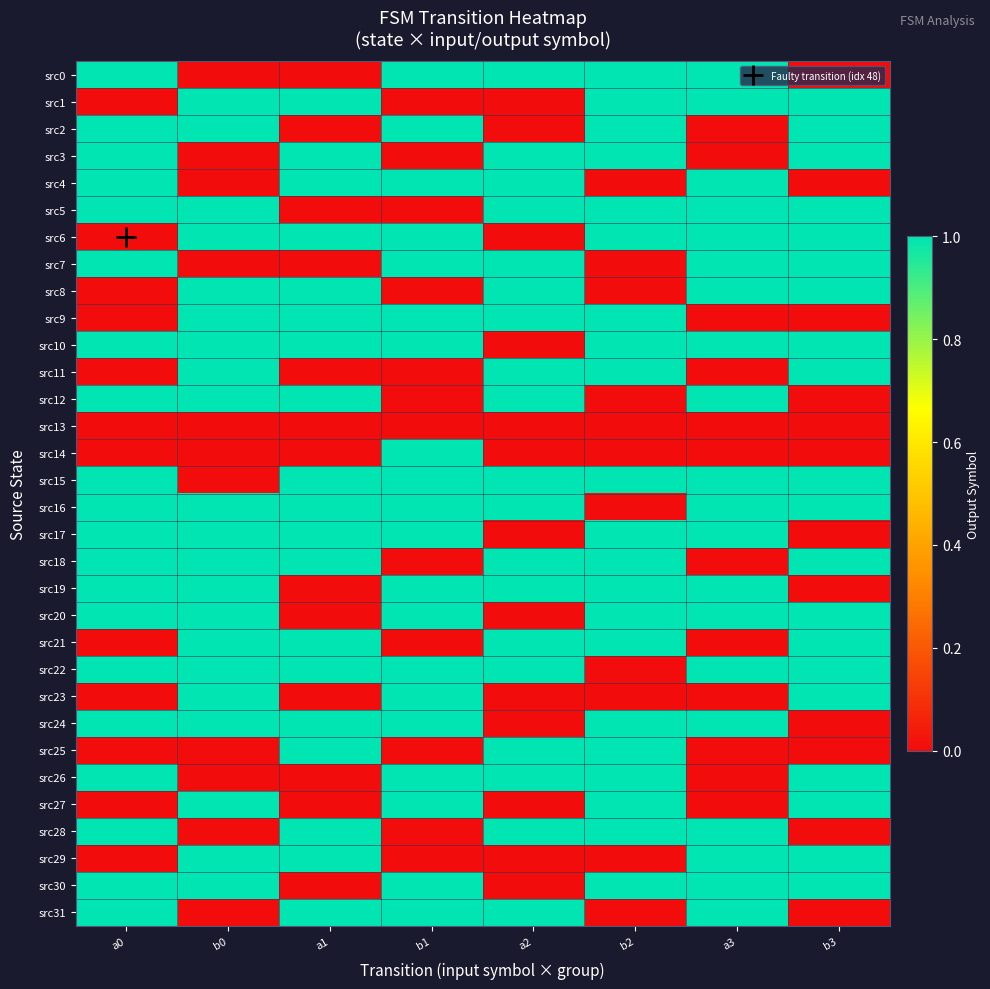

How many categories are shown in the chart?

8